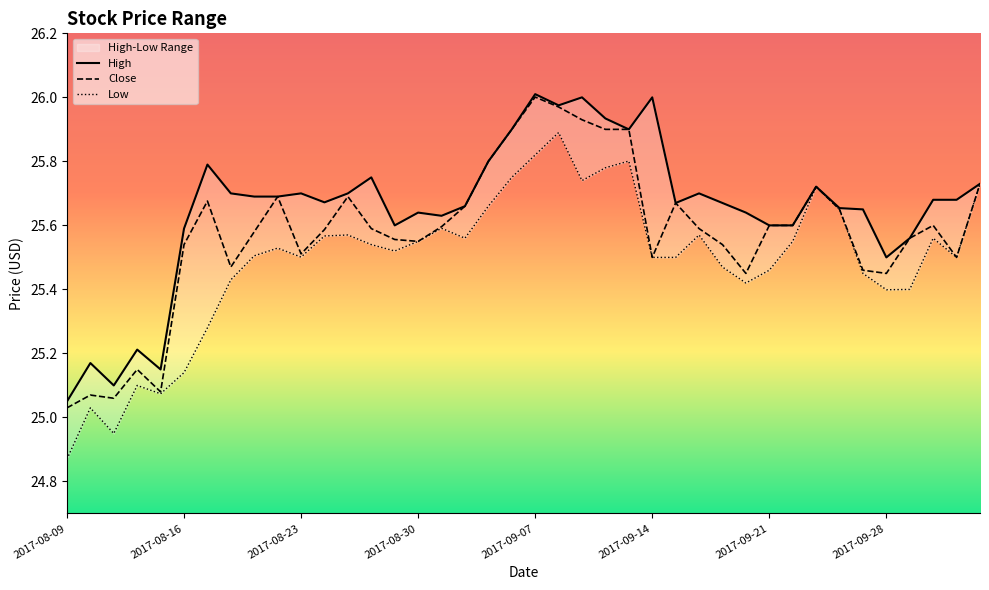

What are all the series names shown in the legend?

High, Close, Low